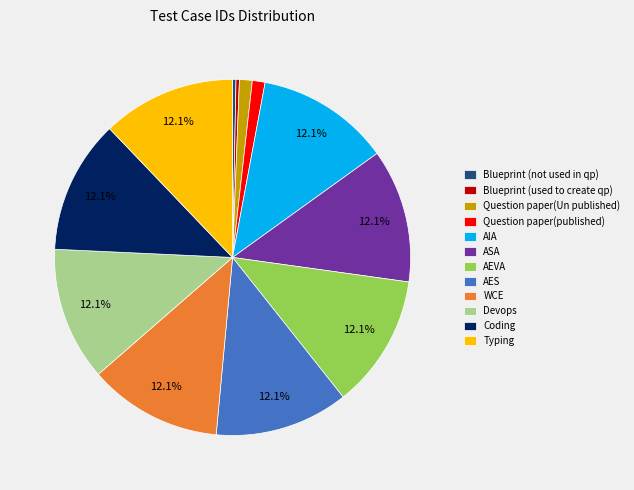

Does Blueprint (not used in qp) account for over 50% of the chart?

No